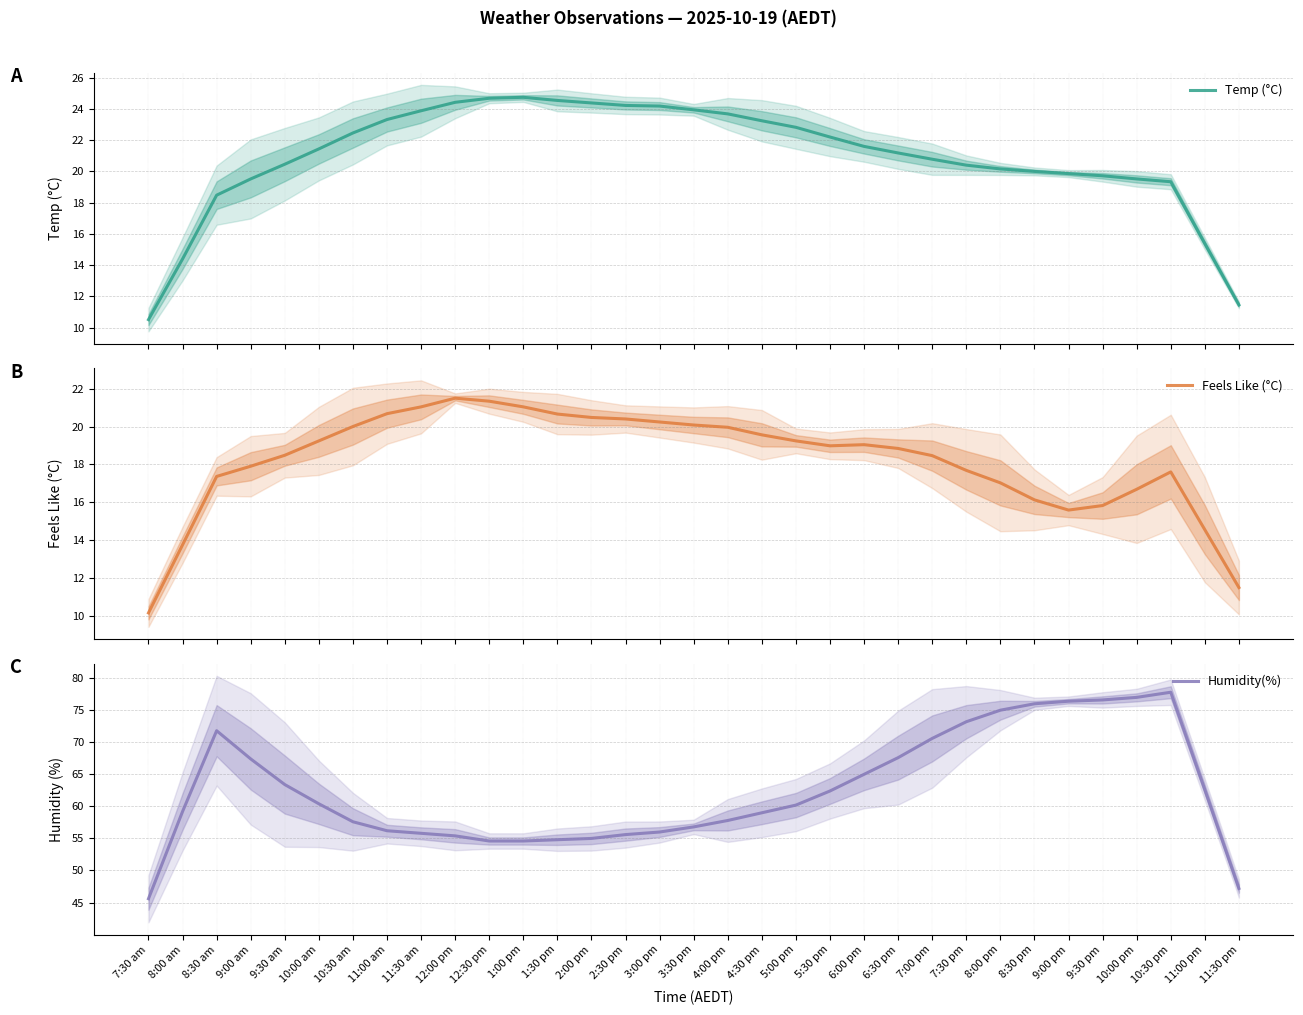

At 1:30 pm, list the series in order from smallest to largest.

Feels Like (°C), Temp (°C), Humidity(%)